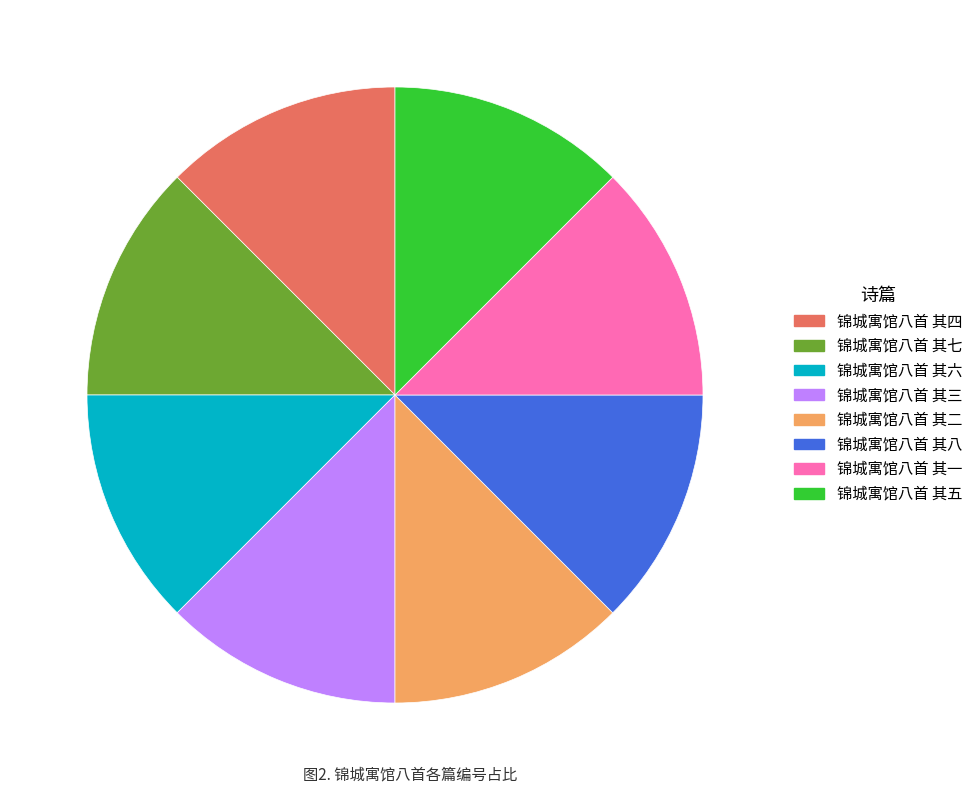

The 锦城寓馆八首 其四 slice represents 12% of the pie. True or false?

True